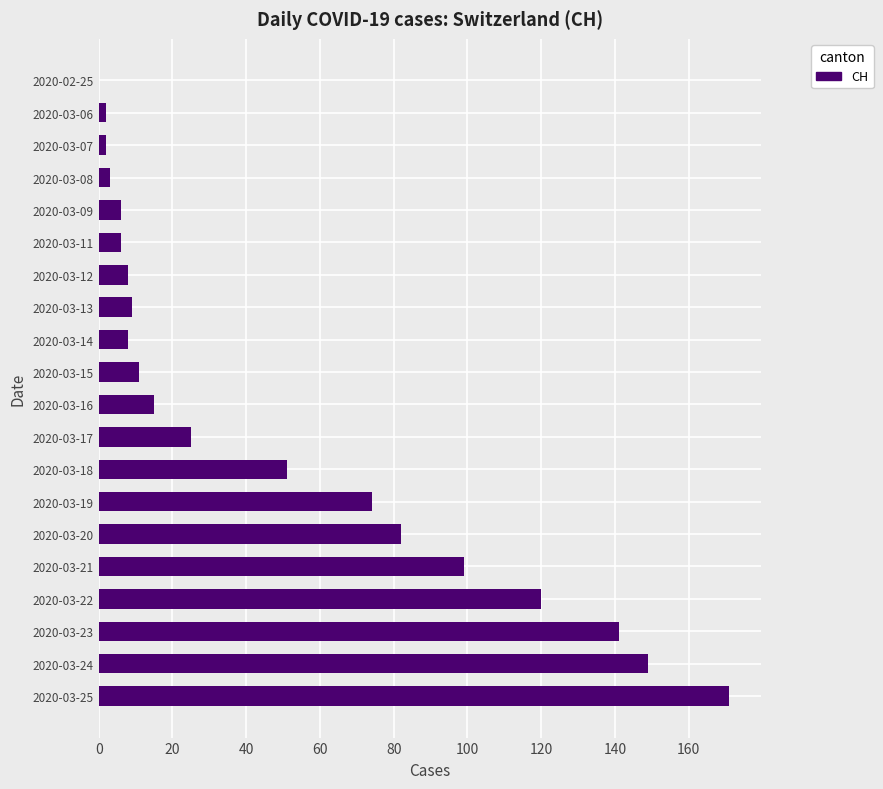

Is it true that the value at 2020-03-15 is 11?

True